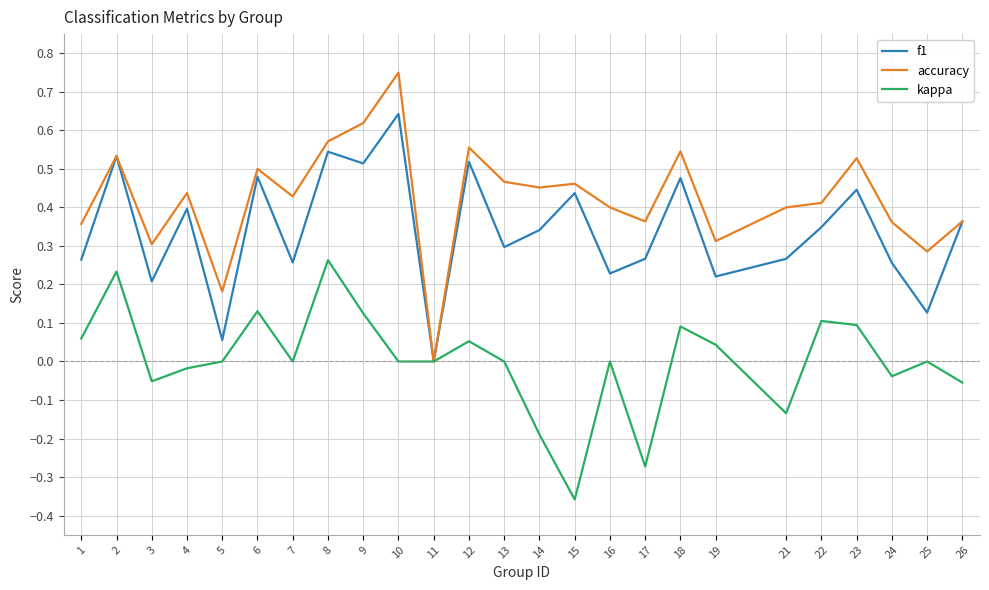

Which series has the largest total across all categories?

accuracy